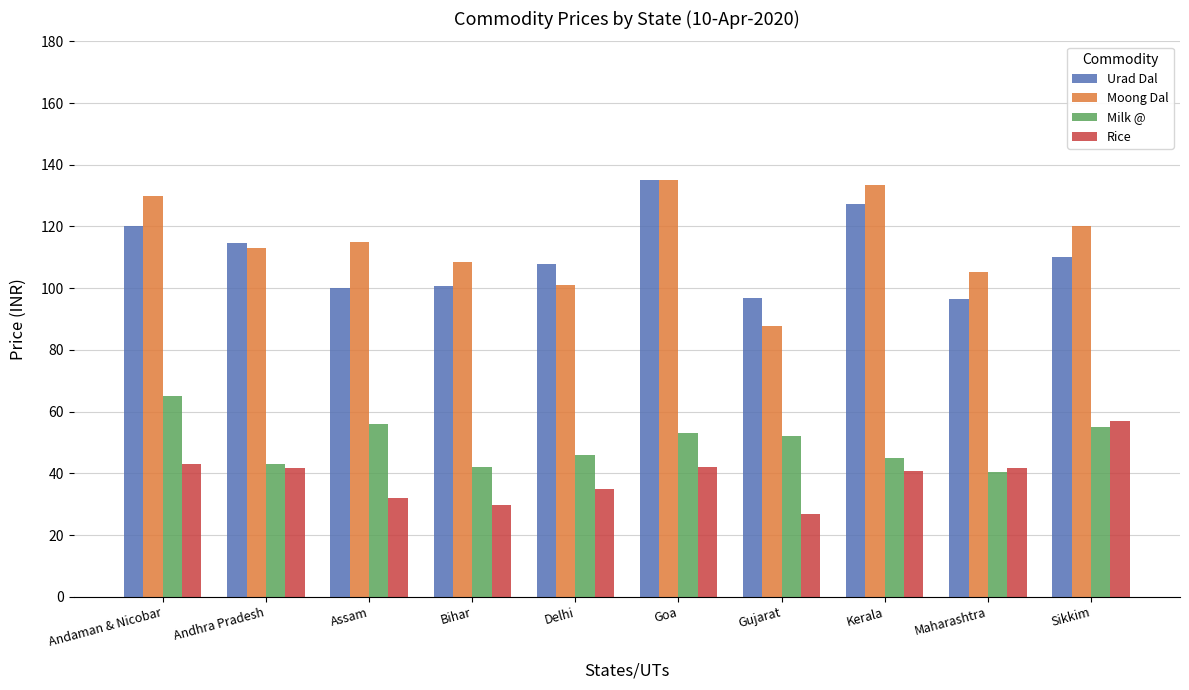

What is the difference between the second highest and second lowest values in the Milk @ series?

13.8